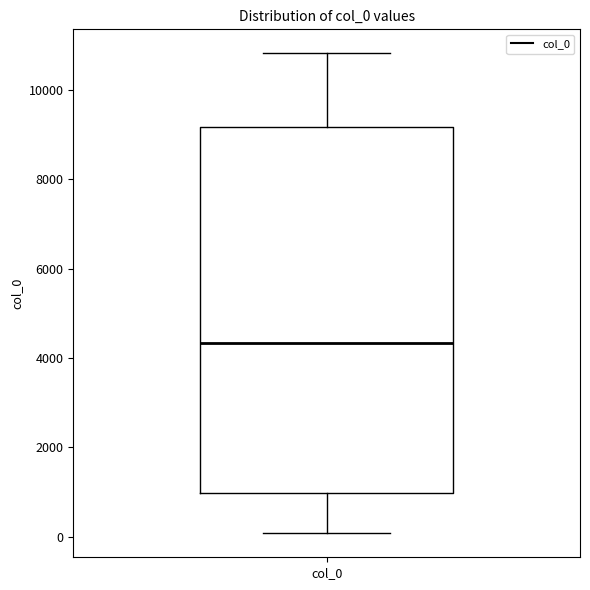

Read this box plot against the y-axis: the position of the median line, the range covered by the box, and the ends of both whiskers. The values are not printed on the chart, so give them approximately, as read against the axis.

median 4400, box 1000 to 9200, whiskers 0 to 10800